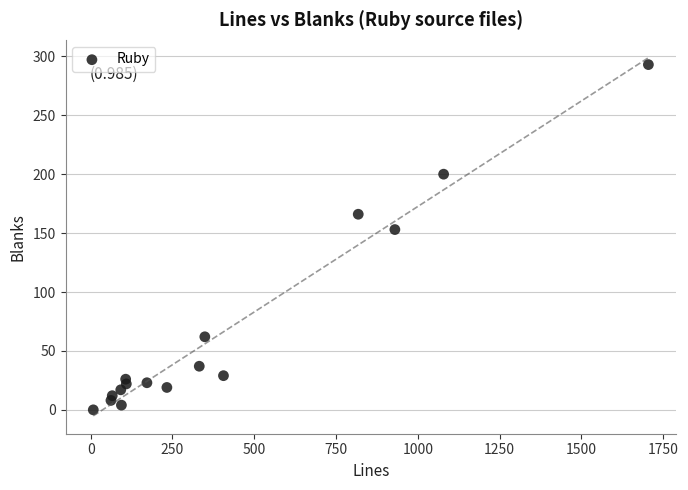

What is the range of Y values (max minus min)?

293